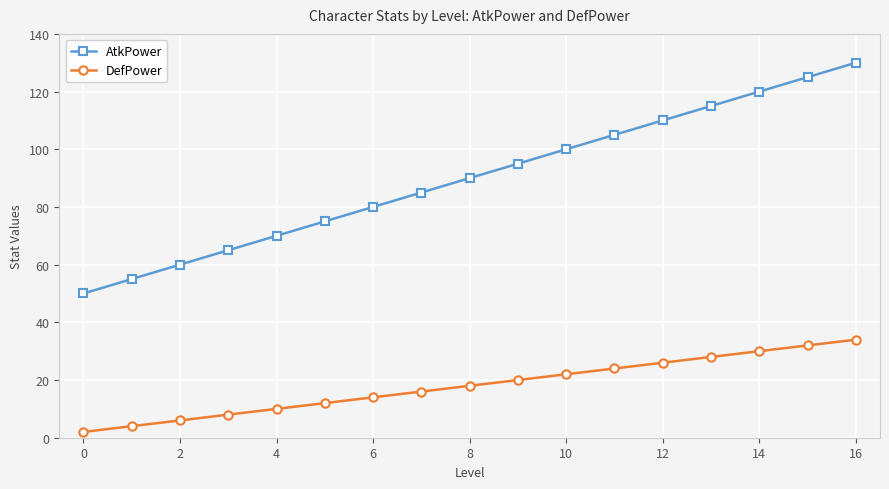

True or false: AtkPower has more than 2 interior local peaks.

False